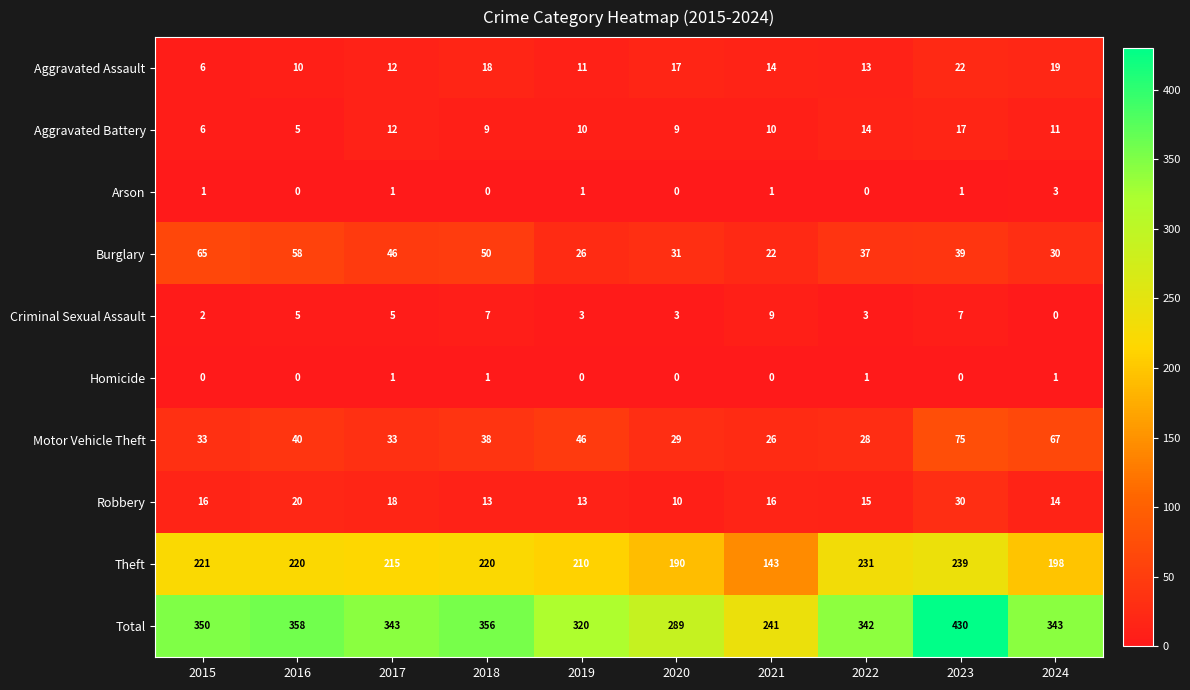

What is the sum of all Burglary values?

404